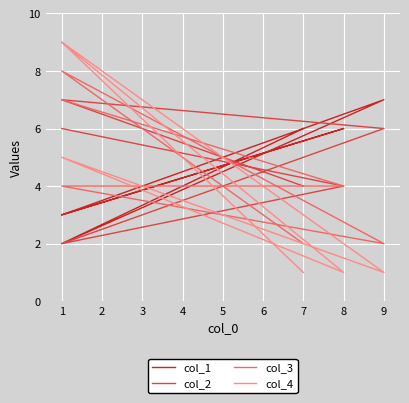

How many col_4 values are between 1 and 9?

6